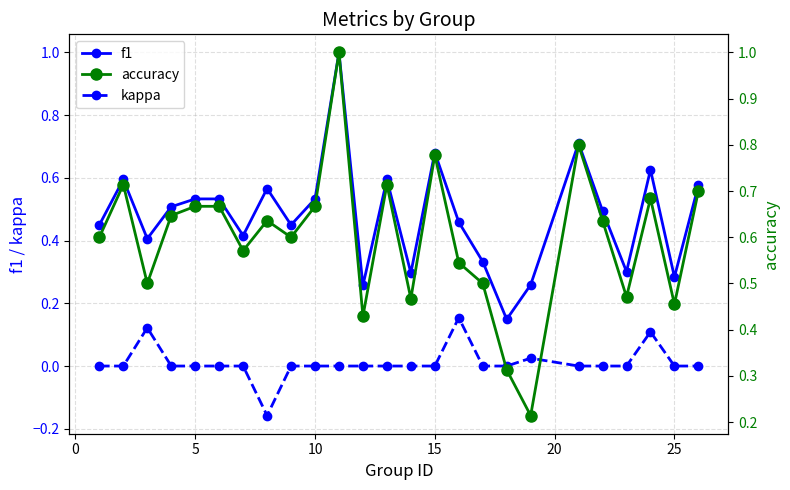

Count the accuracy values in the range 0 to 1.

25